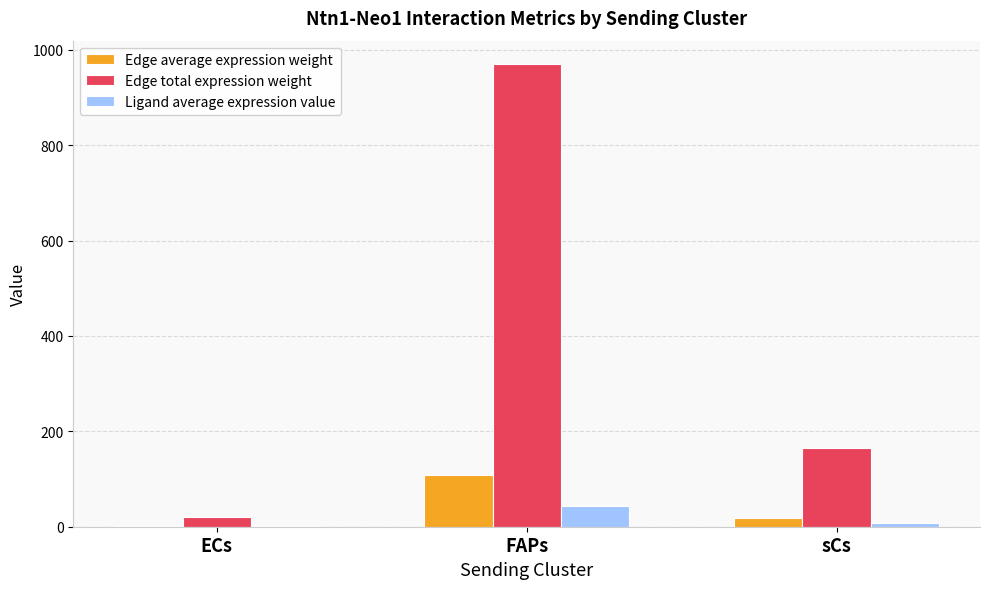

True or false: Edge total expression weight has a value of 20.5 at ECs.

True